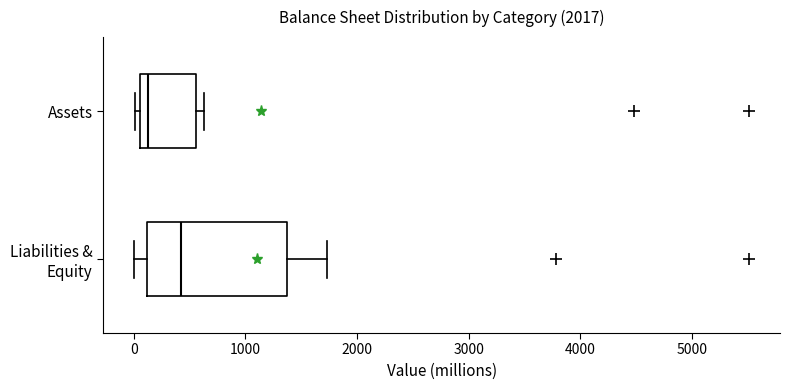

Where is the left edge of the box for Assets on the x-axis? The values are not printed on the chart, so give them approximately, as read against the axis.

100